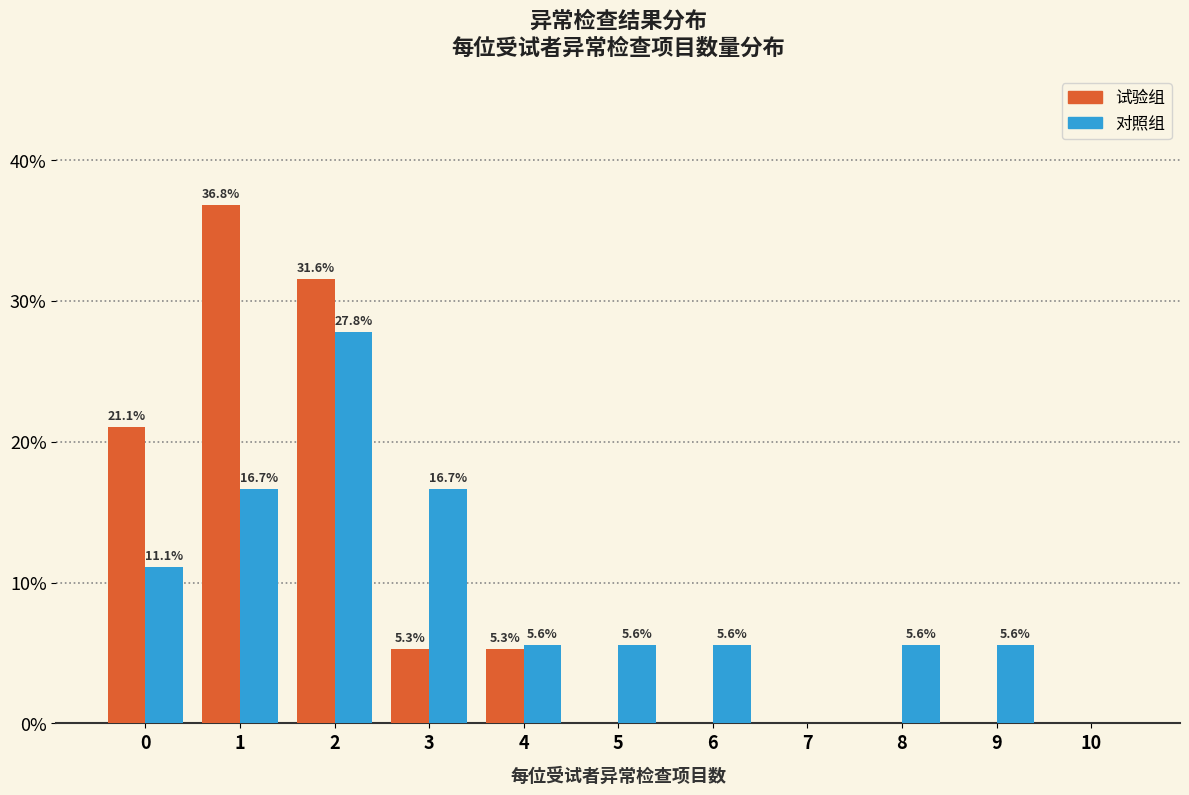

Reading right to left, transcribe all the data shown in this chart.

试验组: 10=0.0	9=0.0	8=0.0	7=0.0	6=0.0	5=0.0	4=5.3	3=5.3	2=31.6	1=36.8	0=21.1
对照组: 10=0.0	9=5.6	8=5.6	7=0.0	6=5.6	5=5.6	4=5.6	3=16.7	2=27.8	1=16.7	0=11.1